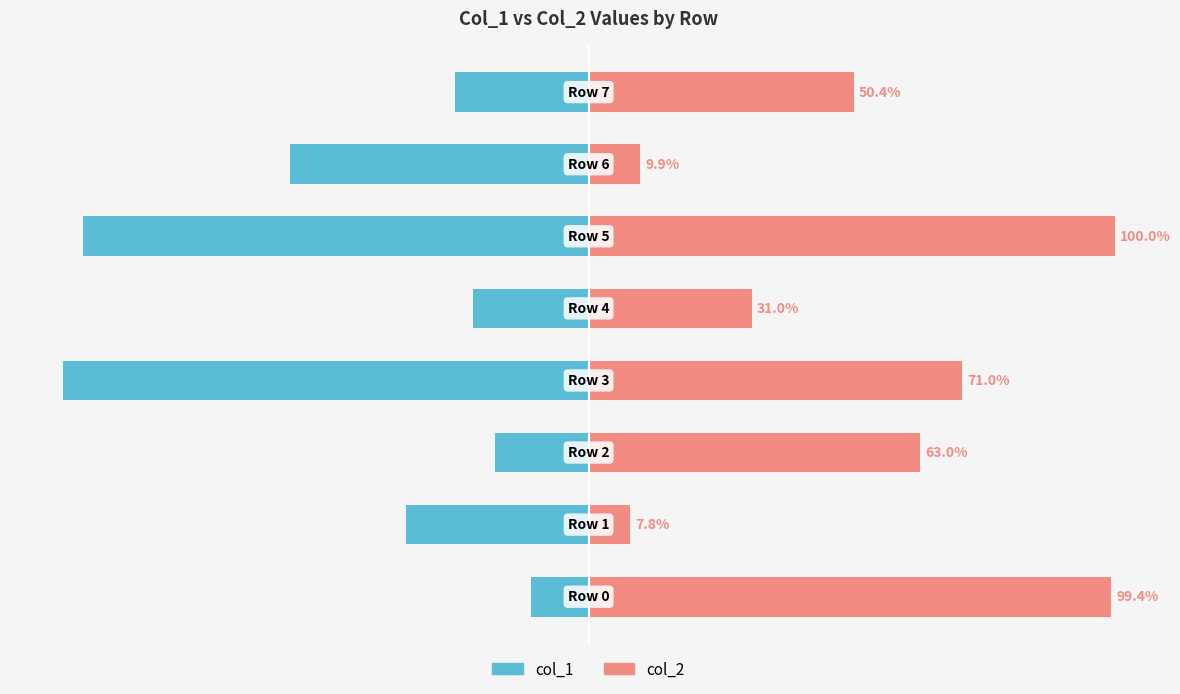

What is the sum of all col_1 values?

-363.6